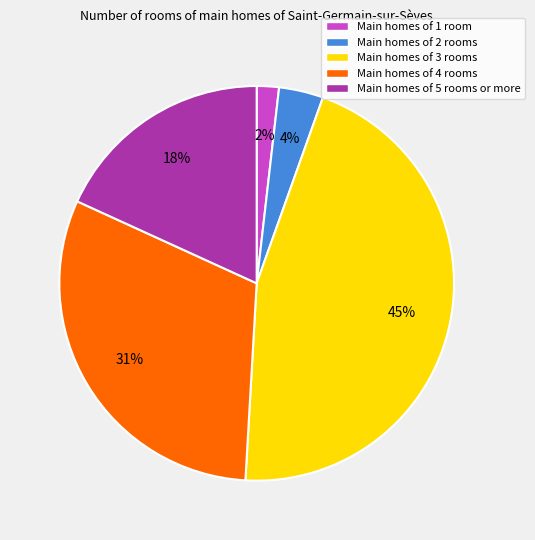

To the nearest percent, what is the average slice percentage?

20%